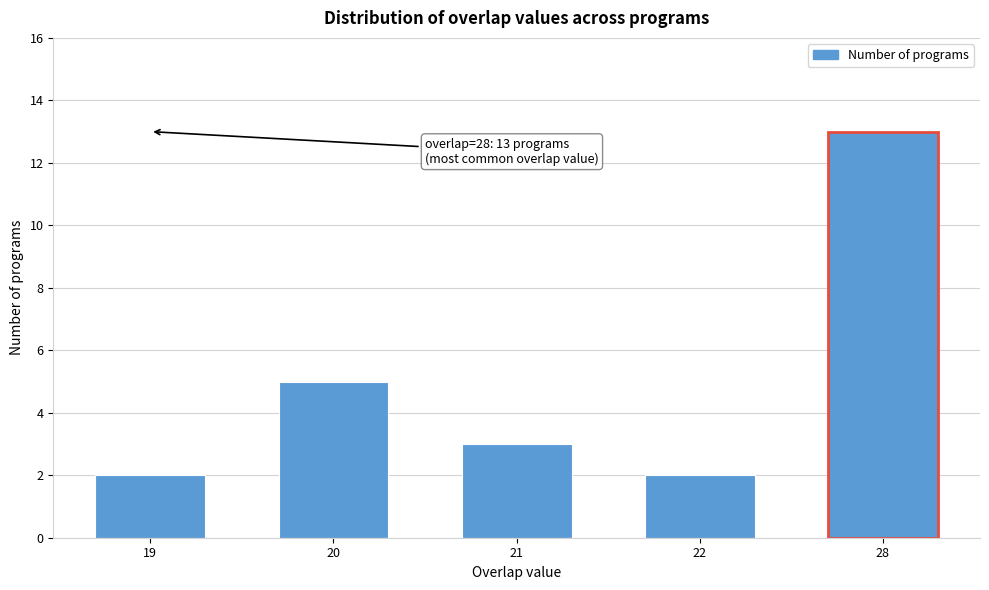

Reading right to left, what are all the values shown in this chart?

13	2	3	5	2